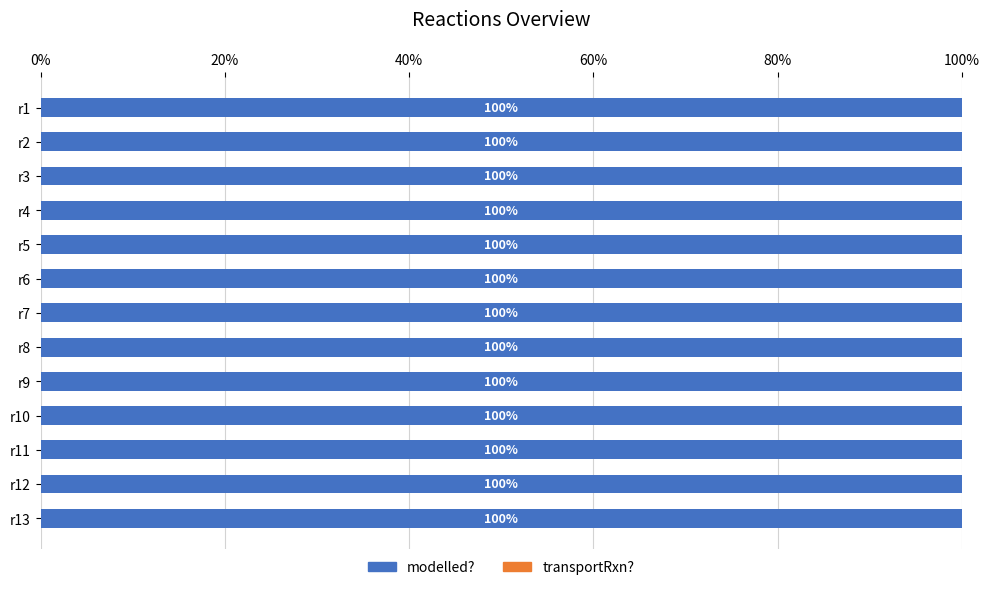

Which series has the largest total across all categories?

modelled?